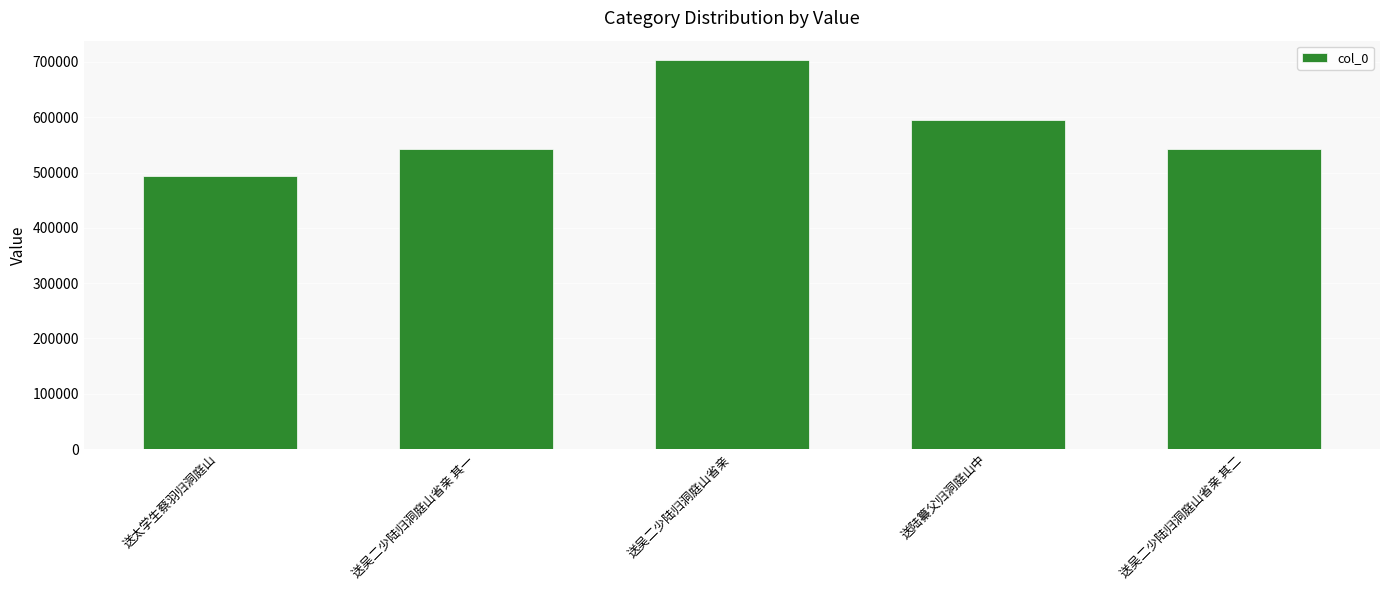

What is the difference between the maximum and second lowest values?

160418